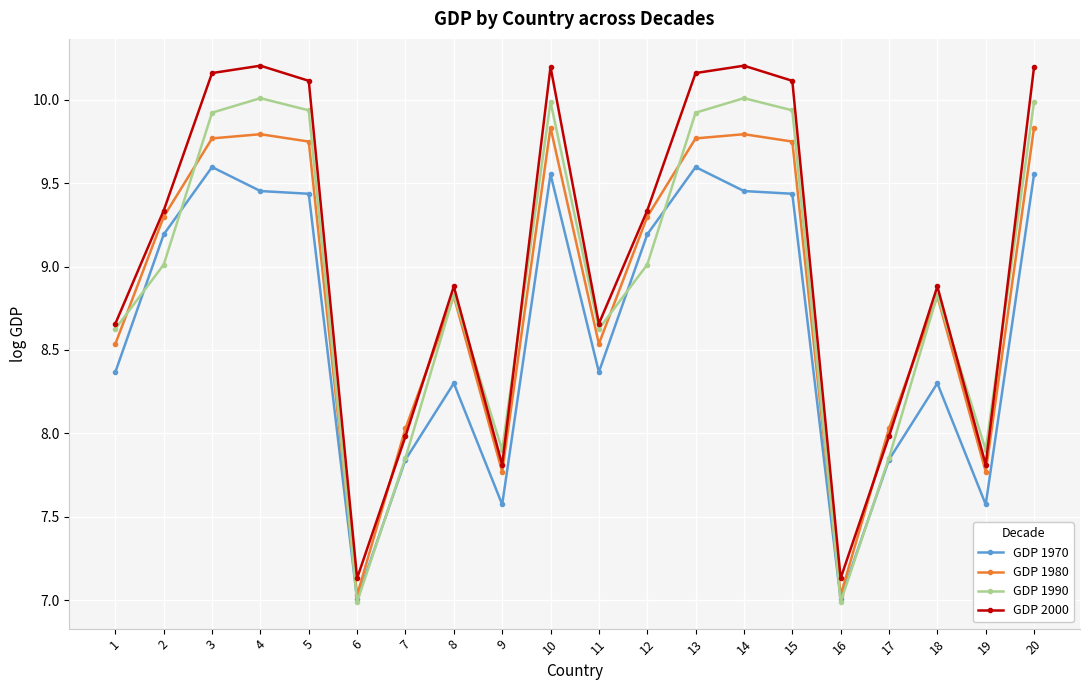

Which series changed the most between 9 and 20?

GDP 2000